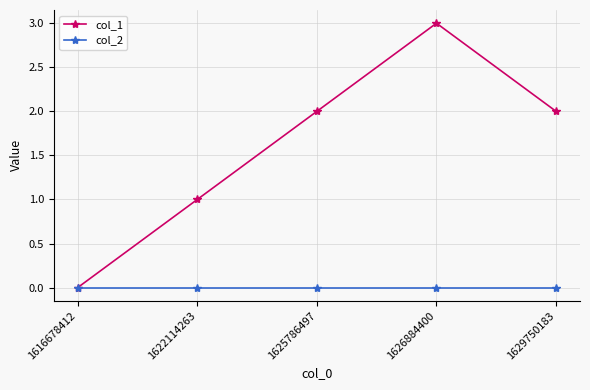

What is the maximum value shown in the chart?

3